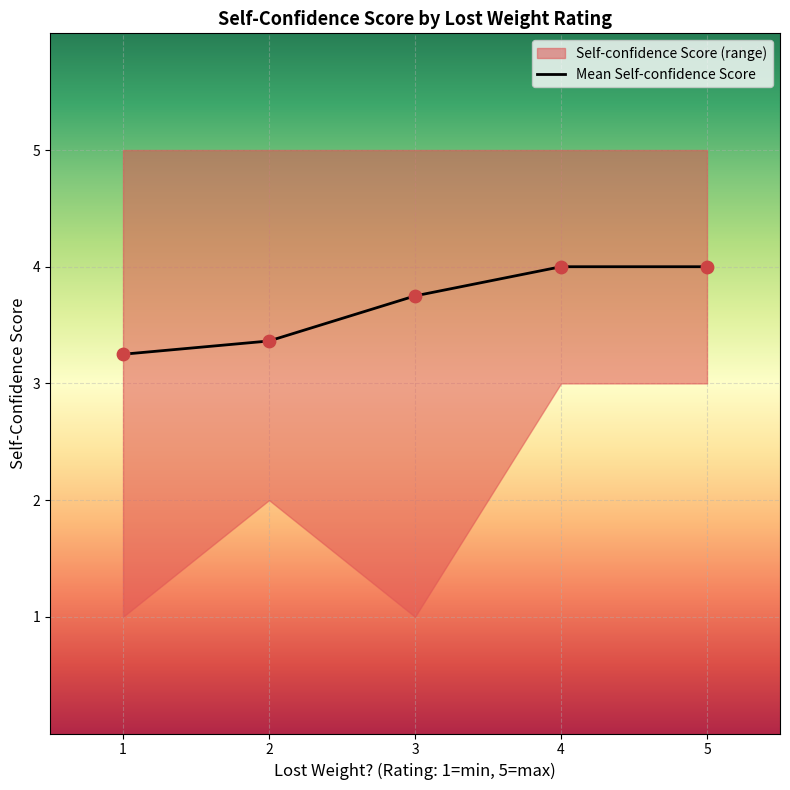

Which has a higher value, 1 or 4?

4